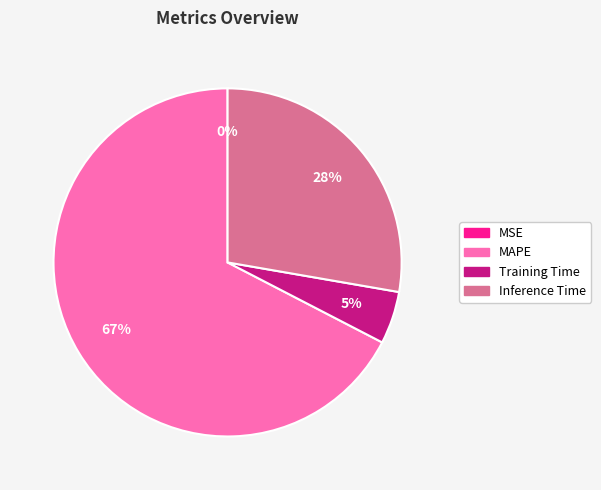

Do MAPE and Training Time together represent more than half of the pie?

Yes